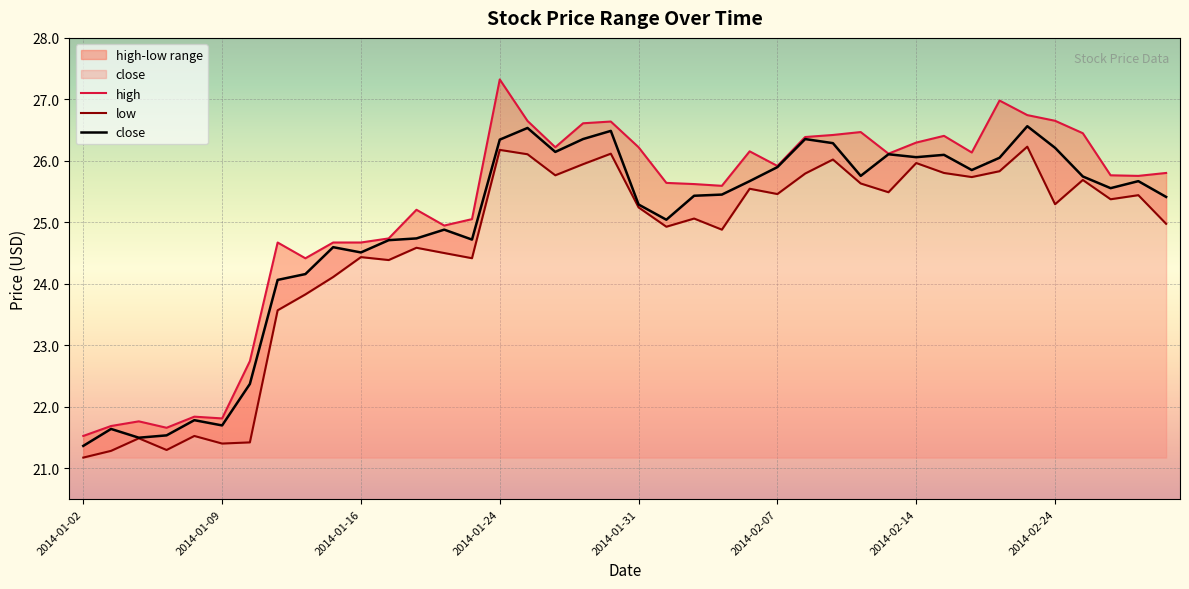

The high series shows 34.7 at 16. True or false?

False